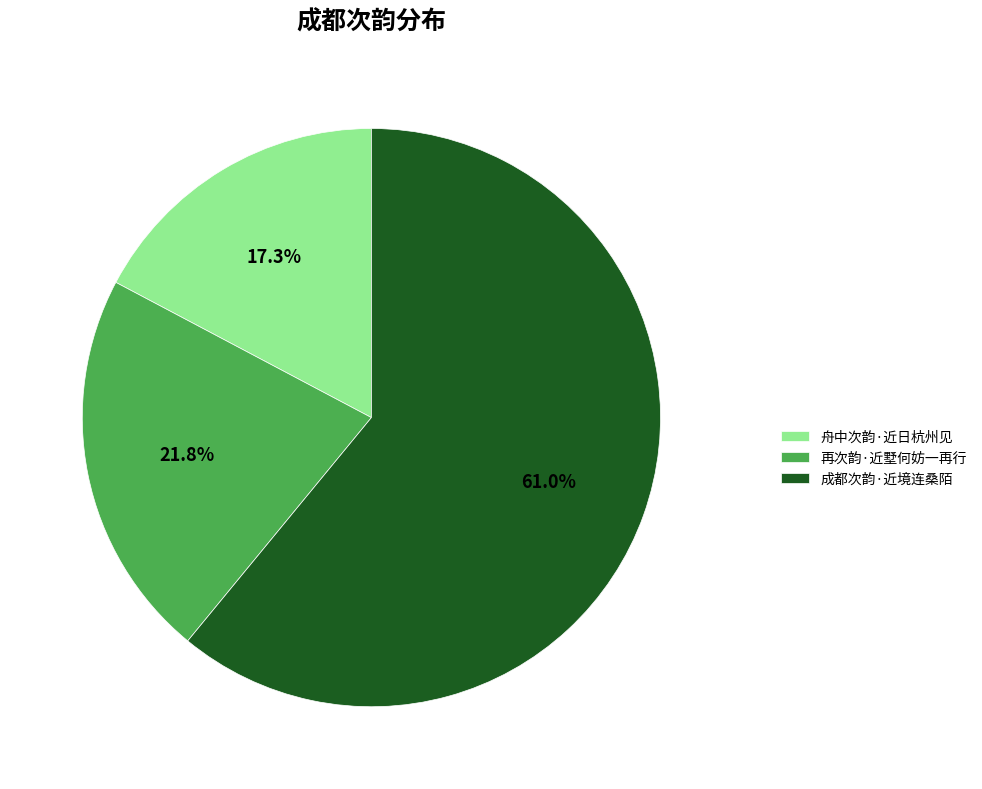

True or false: 再次韵·近墅何妨一再行 accounts for 22% of the total.

True